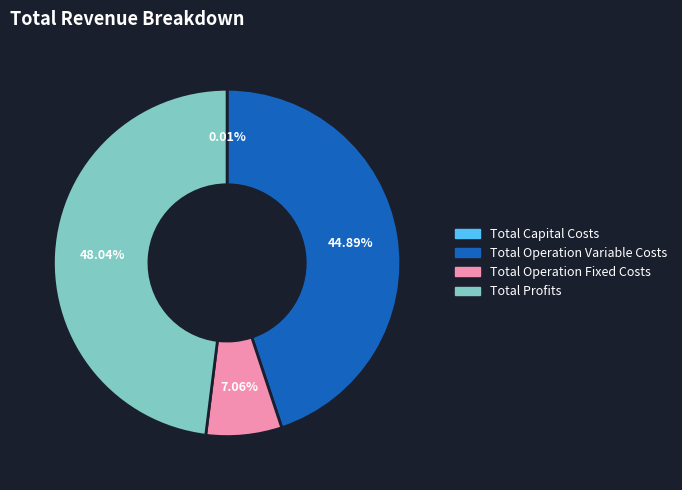

Which has a higher value, Total Operation Fixed Costs or Total Operation Variable Costs?

Total Operation Variable Costs